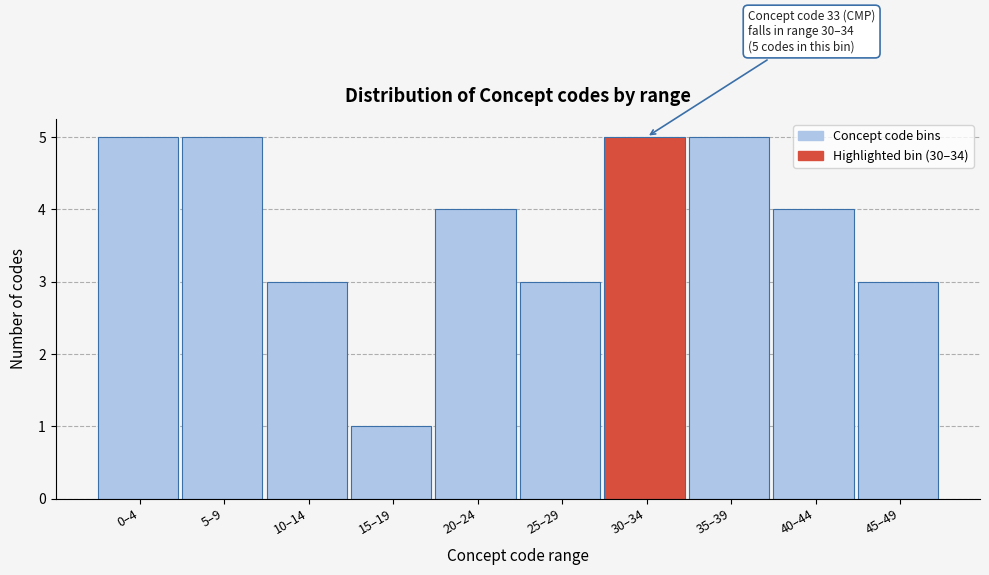

Reading right to left, what are all the values shown in this chart?

3	4	5	5	3	4	1	3	5	5